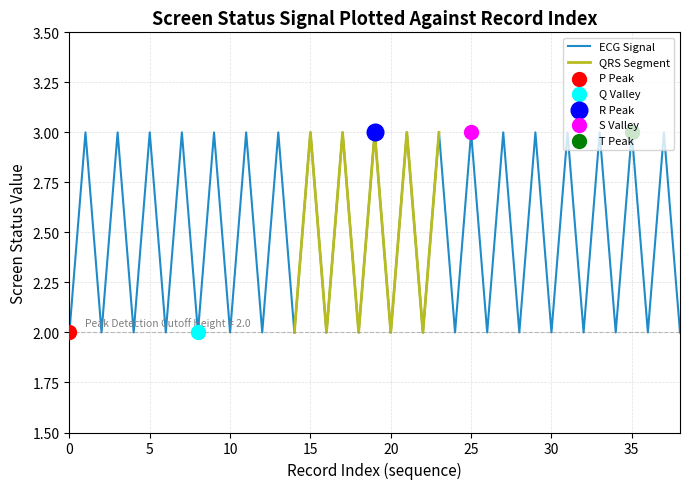

The value of ECG Signal at 20 is 4. True or false?

False